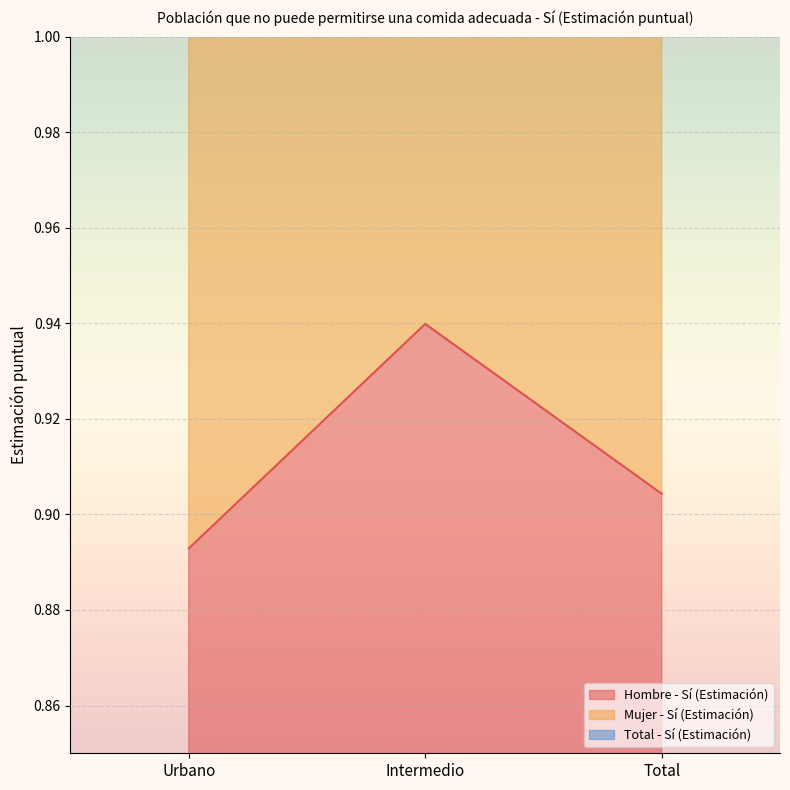

What is the total value across all series at Intermedio?

5.7